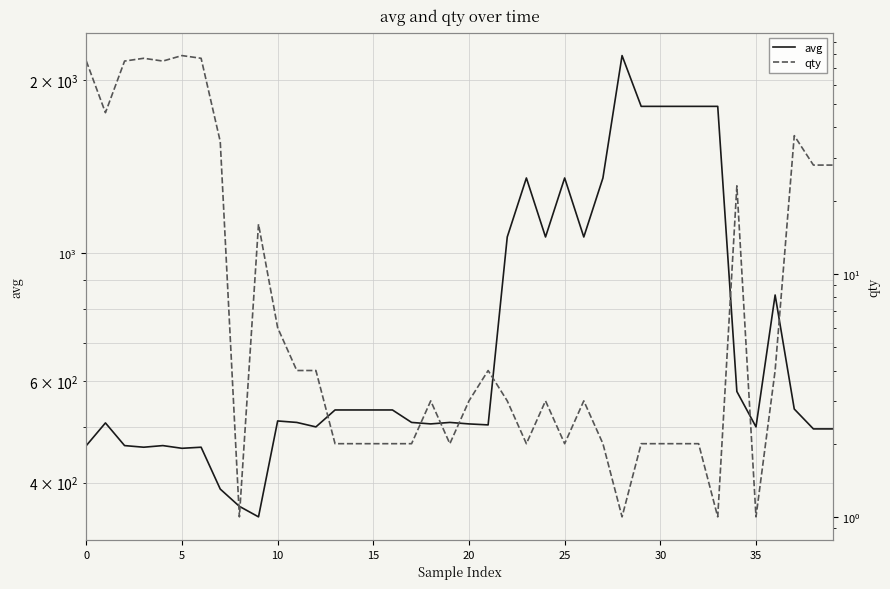

What is the label of the 13th point from the left?

12